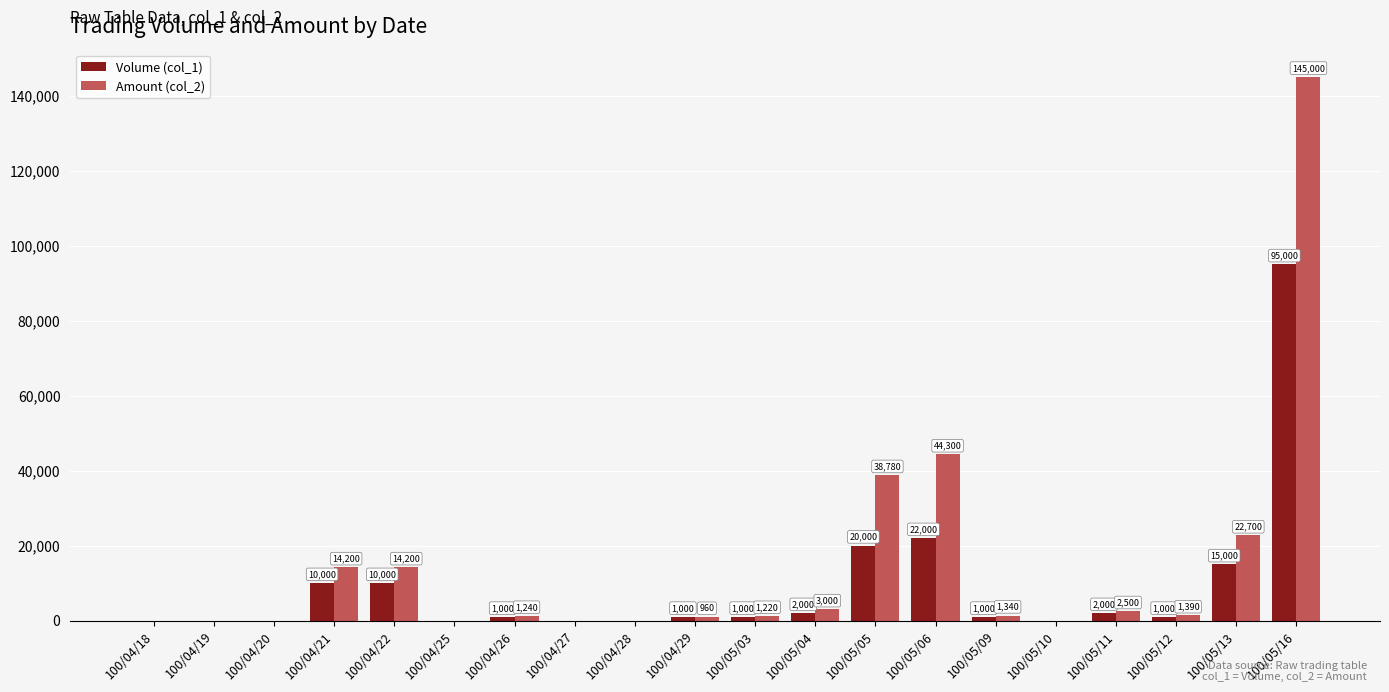

Where is Amount (col_2) nearest to the value 72500?

100/05/06